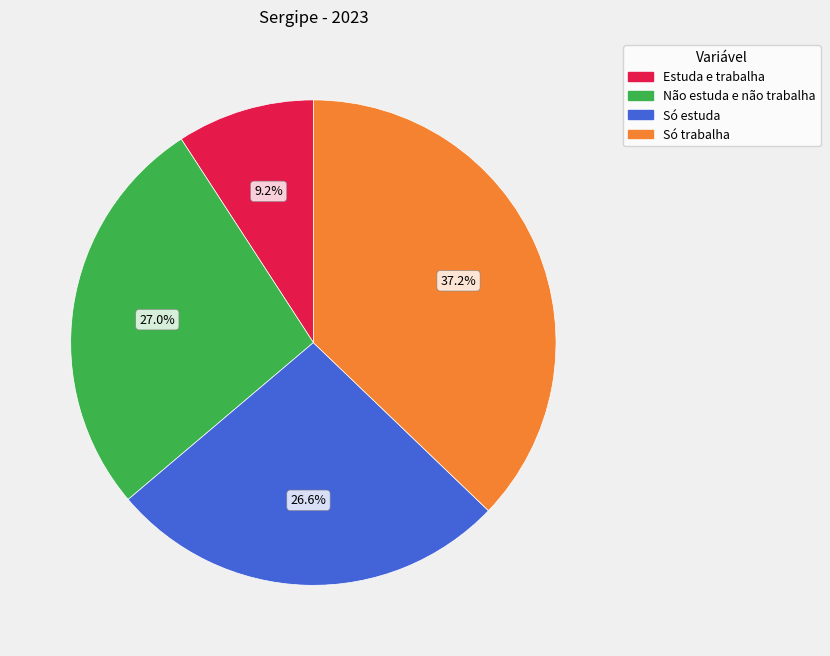

The Só trabalha slice represents 37% of the pie. True or false?

True